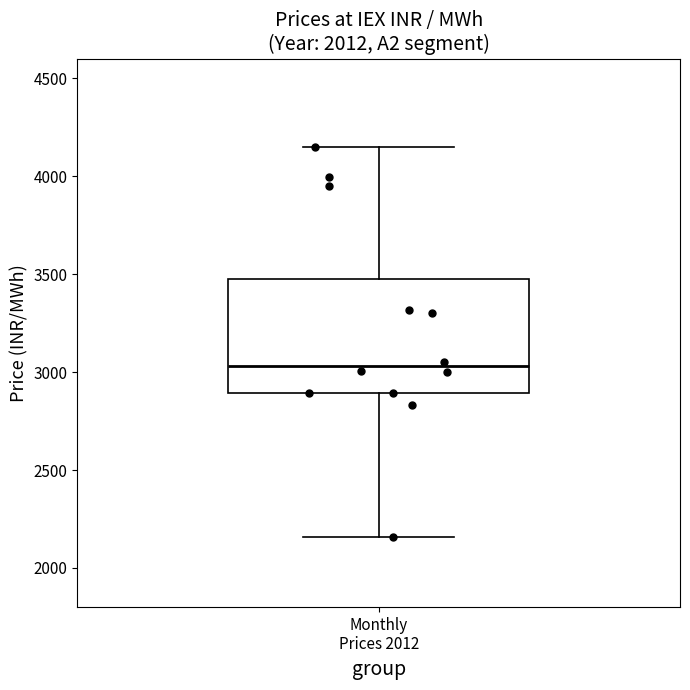

Read this box plot against the y-axis: the position of the median line, the range covered by the box, and the ends of both whiskers. The values are not printed on the chart, so give them approximately, as read against the axis.

median 3050, box 2900 to 3450, whiskers 2150 to 4150